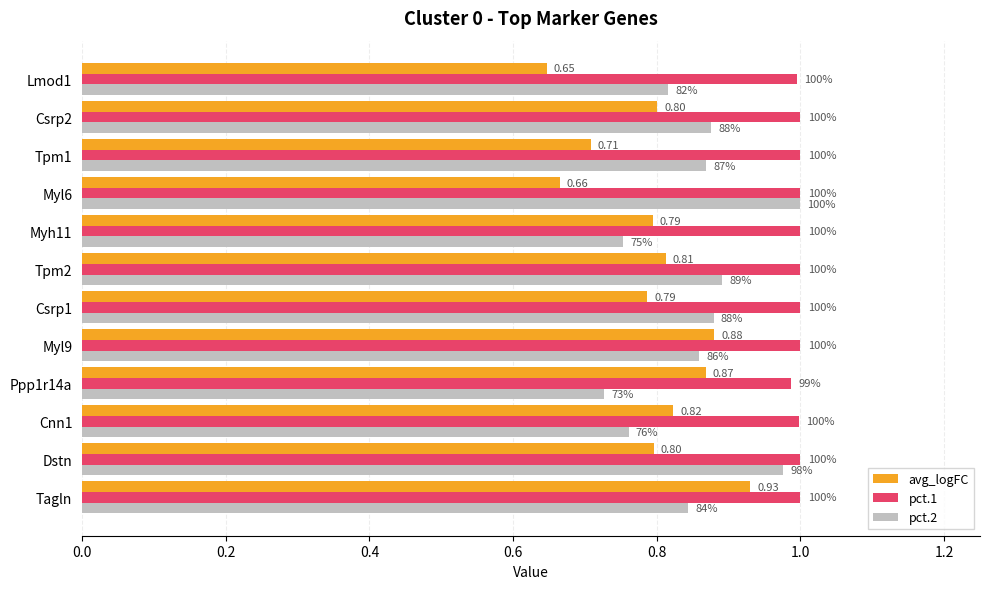

Reading left to right, extract all data points from this chart.

avg_logFC: 0.9	0.8	0.8	0.9	0.9	0.8	0.8	0.8	0.7	0.7	0.8	0.6
pct.1: 1.0	1.0	1.0	1.0	1.0	1.0	1.0	1.0	1.0	1.0	1.0	1.0
pct.2: 0.8	1.0	0.8	0.7	0.9	0.9	0.9	0.8	1.0	0.9	0.9	0.8